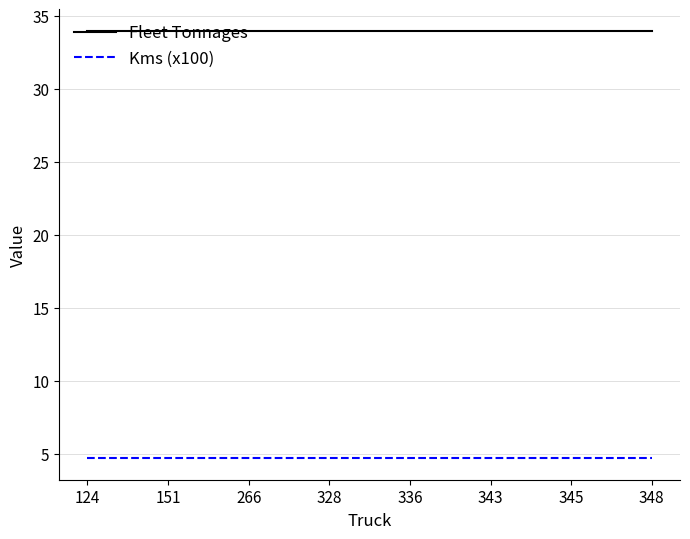

Which series has the largest total across all categories?

Fleet Tonnages